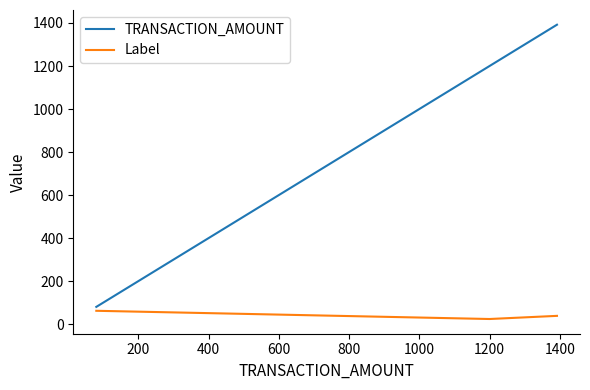

Which series has the largest range (max minus min)?

TRANSACTION_AMOUNT